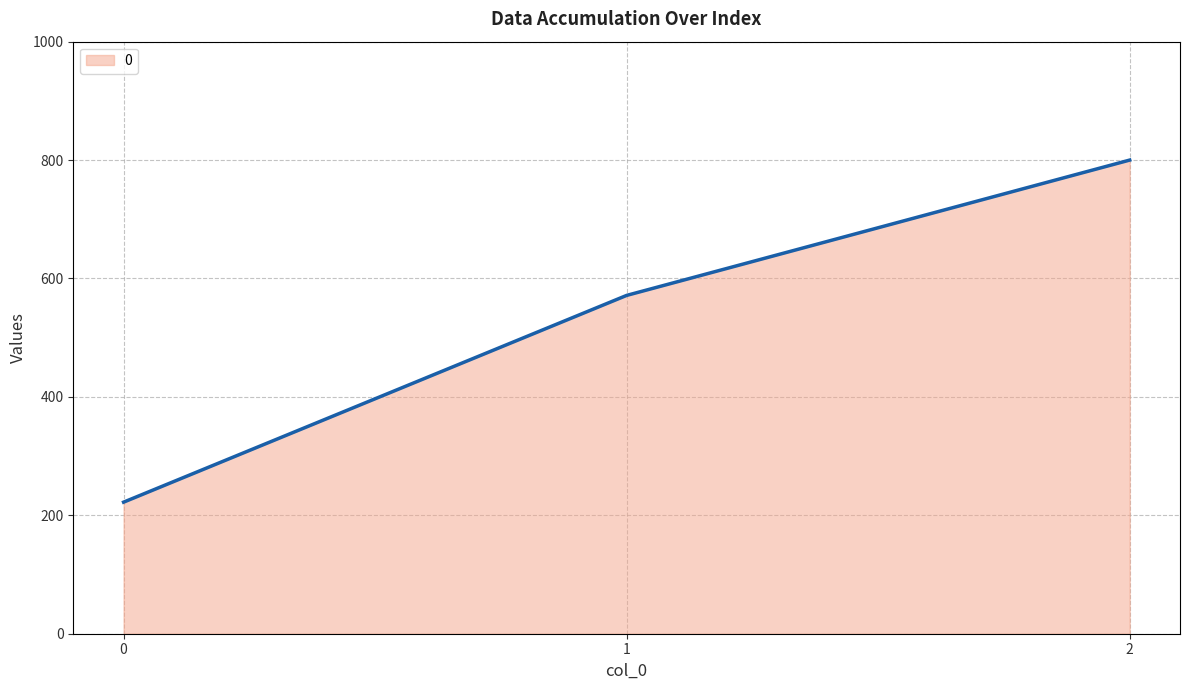

The chart shows a value of 46.6 at 0. True or false?

False